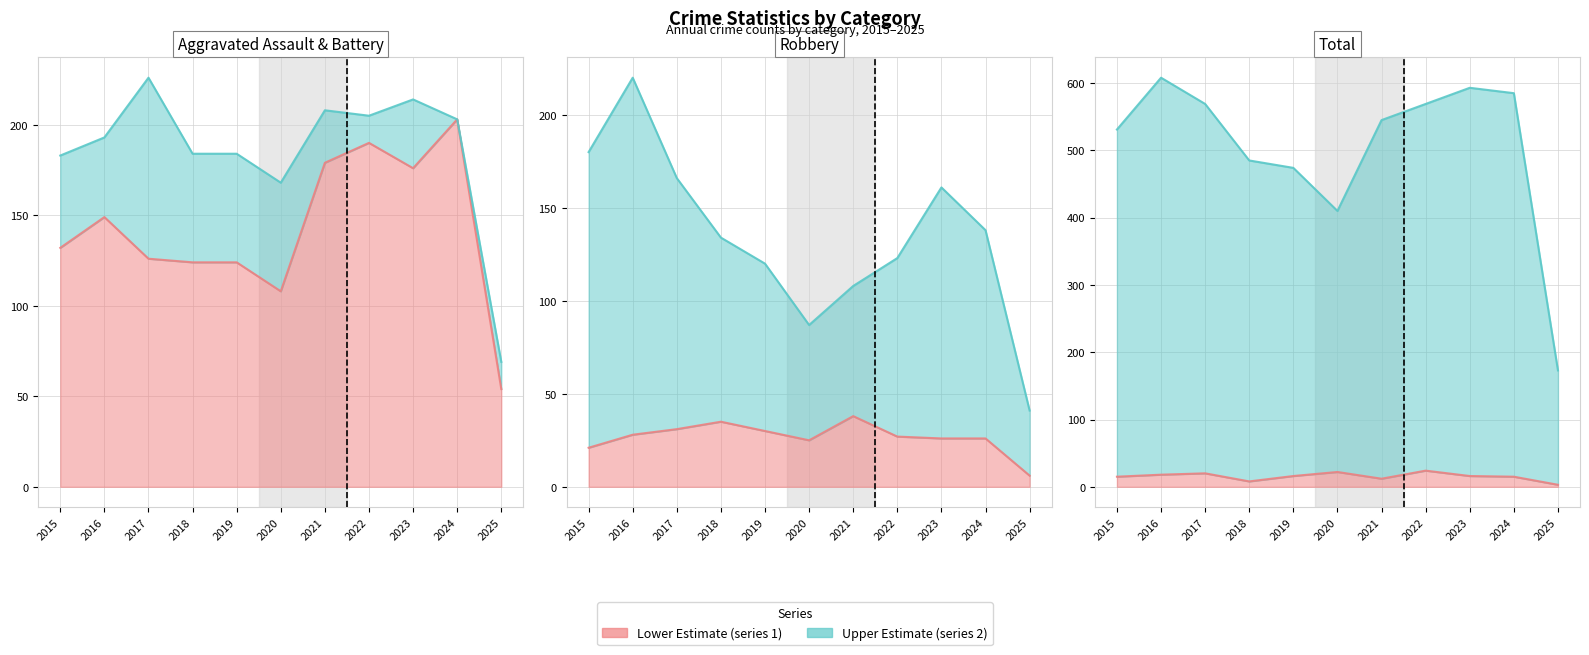

At which label does Total reach its minimum?

2025